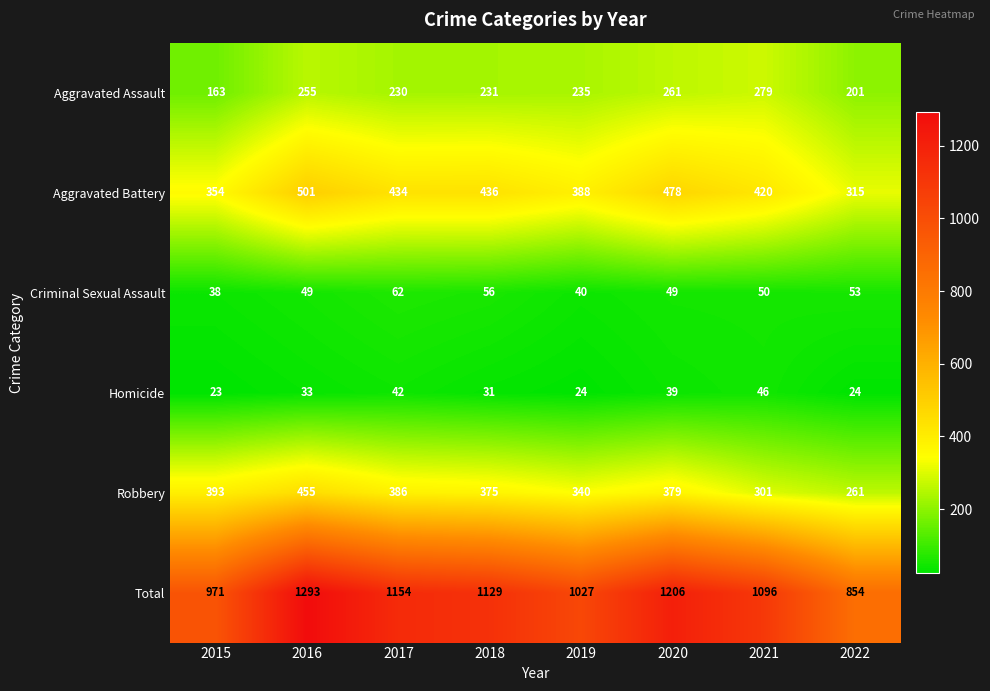

What is the difference between the highest and lowest values at 2015?

948